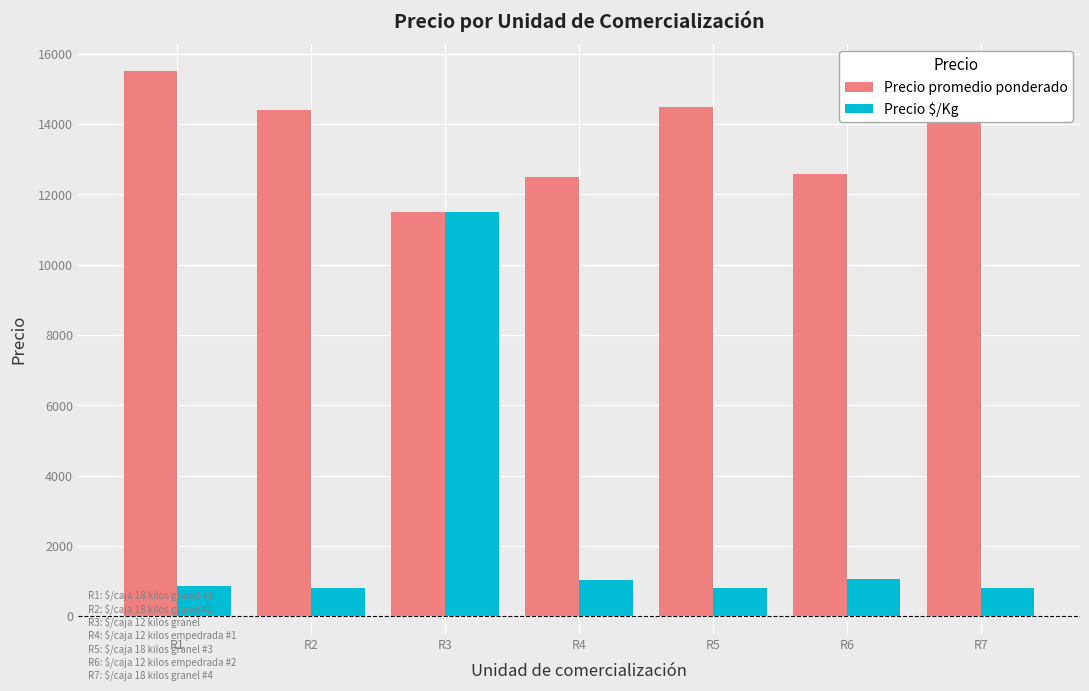

The value of Precio promedio ponderado at R2 is 6021. True or false?

False